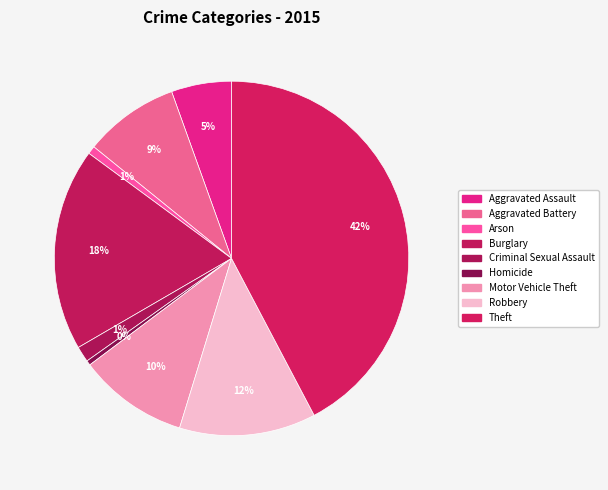

Which category has the biggest portion of the pie?

Theft